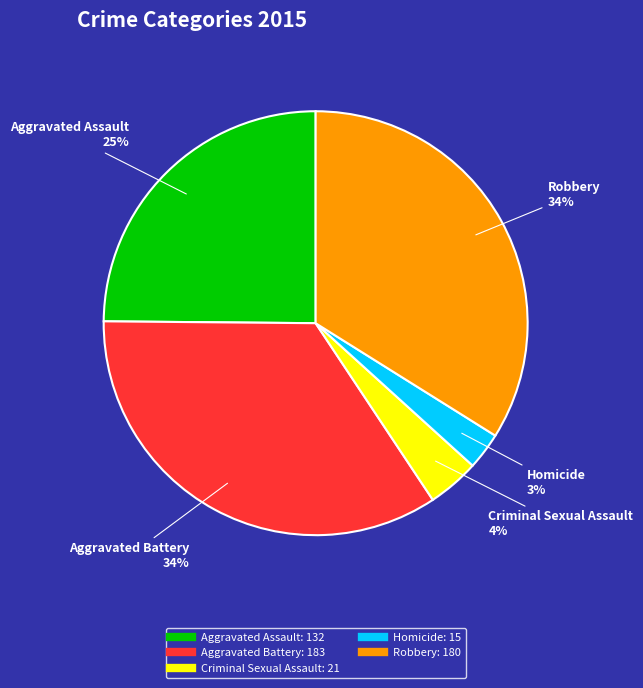

To the nearest percent, what portion does Aggravated Assault represent?

25%